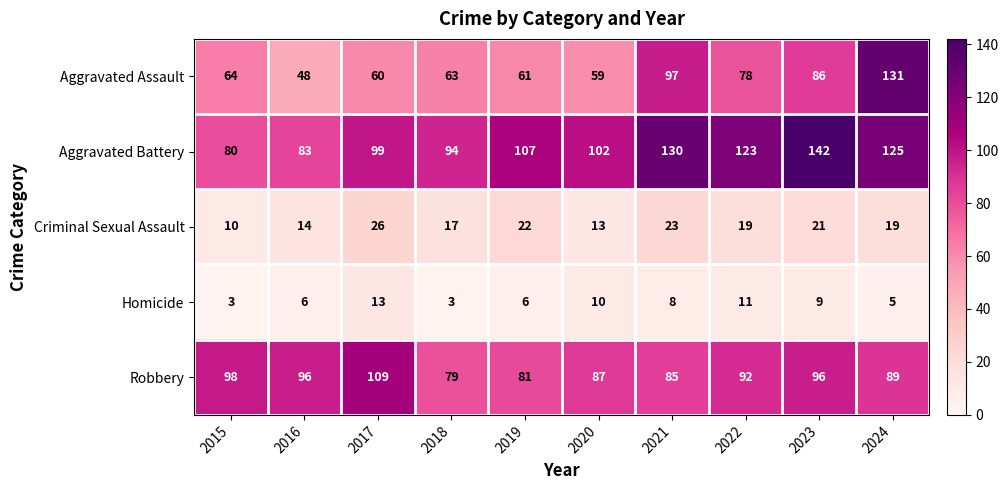

Count the number of data series in this chart.

5